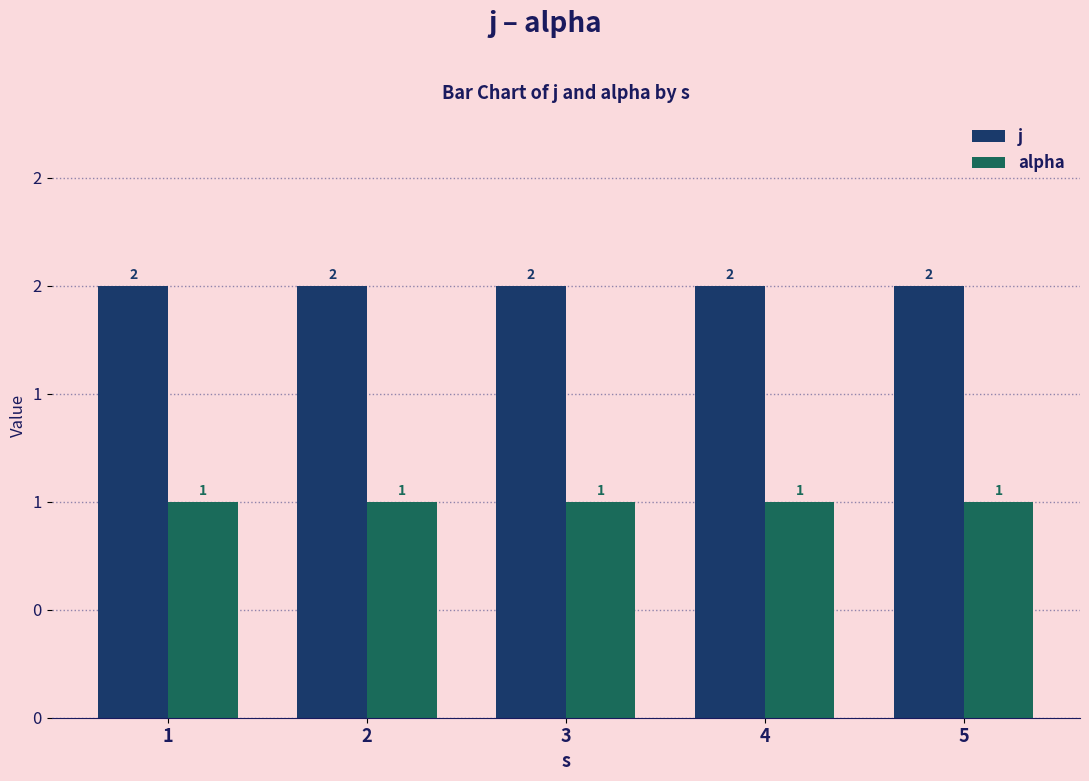

Rank the series by their average value, from lowest to highest.

alpha, j